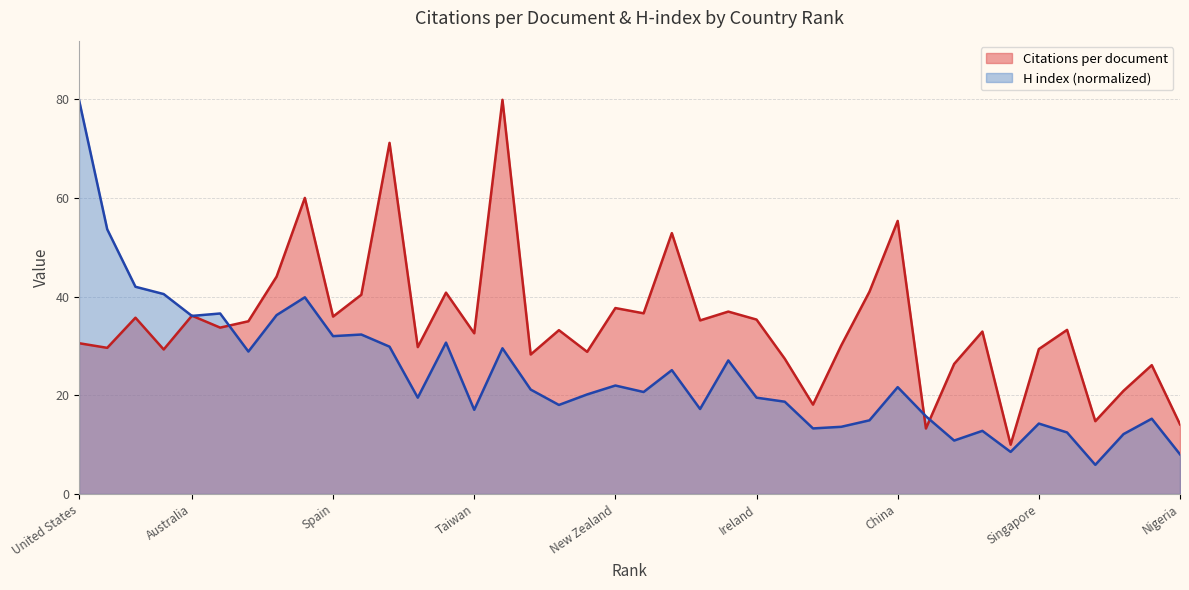

Is the value of H index at Norway greater than the value of Citations per document at Netherlands?

No